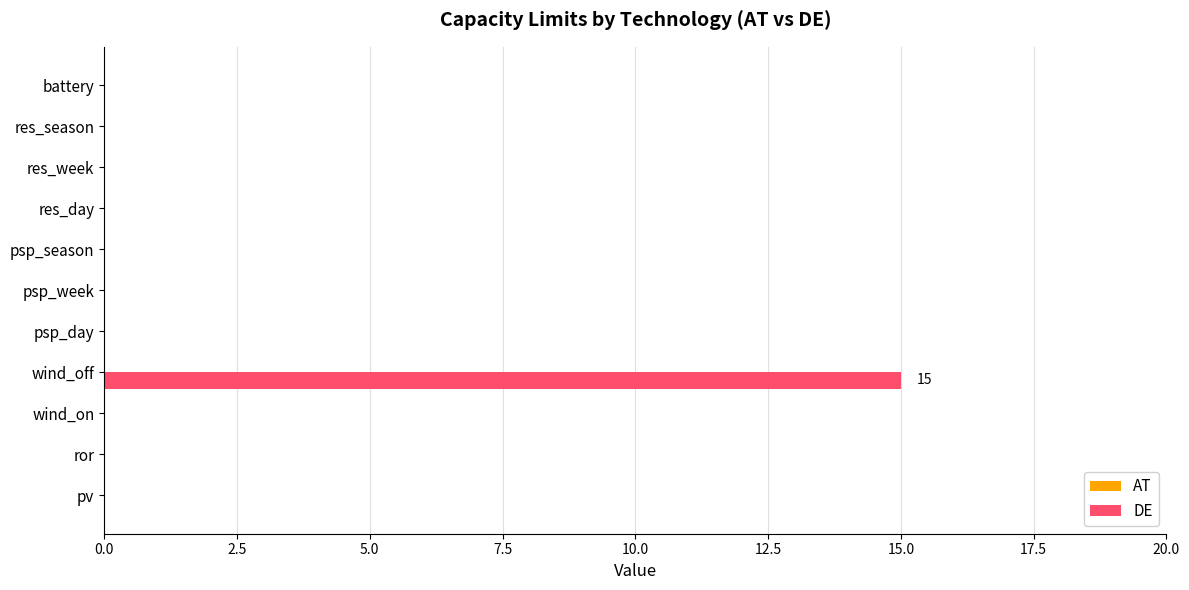

Is it true that the value at psp_week is -8?

False